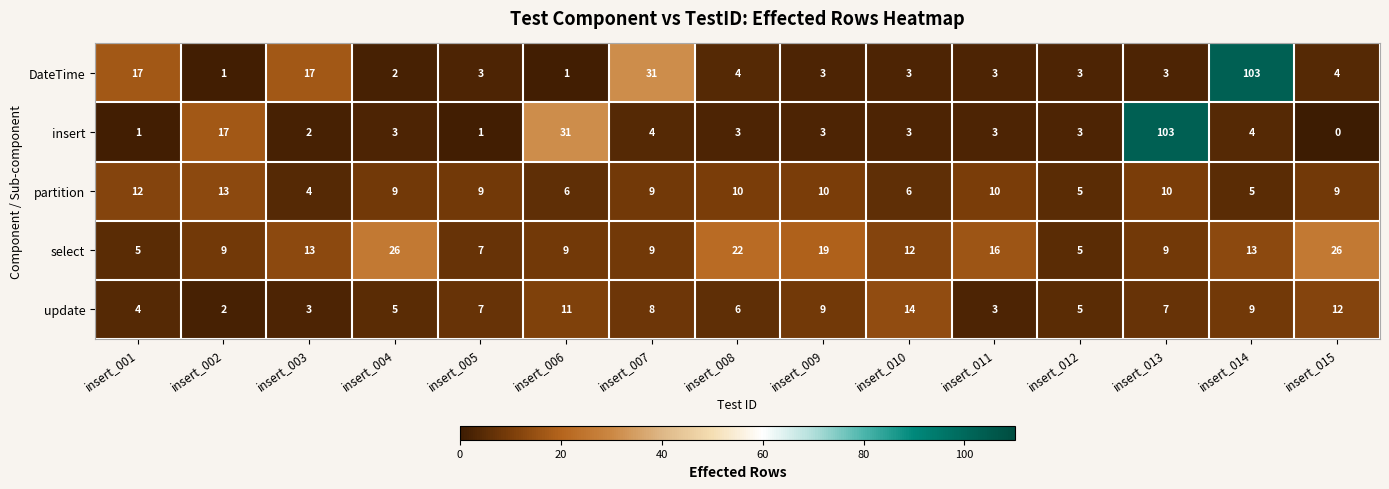

What is the difference between the maximum and second lowest values in the update series?

11